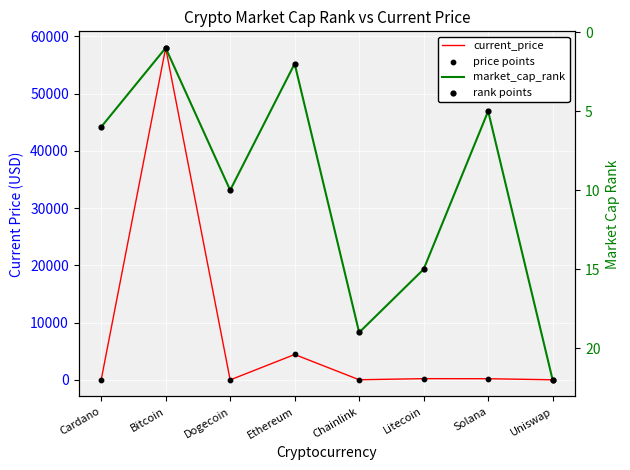

Which series has the widest spread of Y values?

current_price